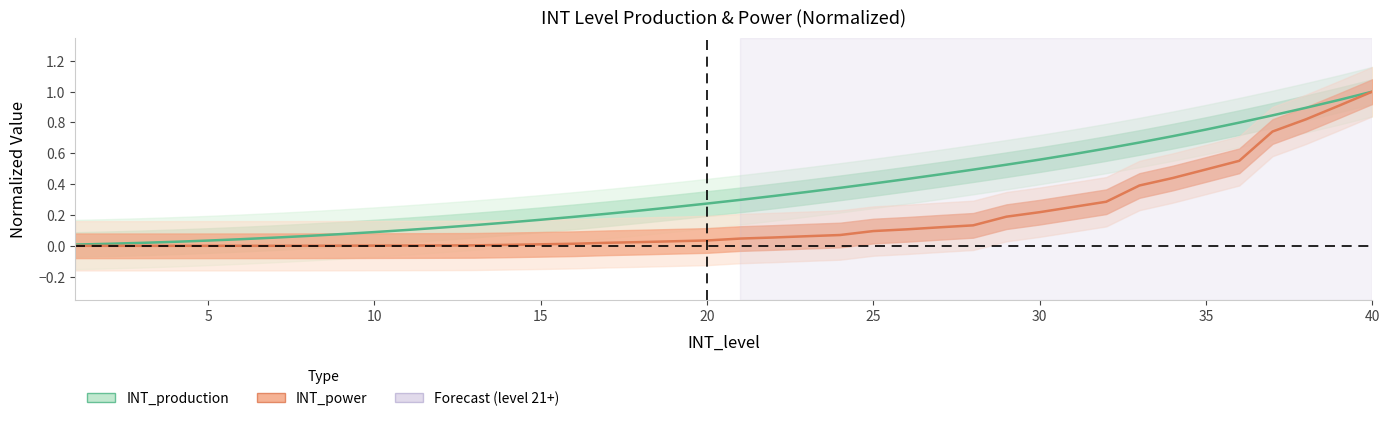

True or false: INT_power and INT_production cross at least once.

False